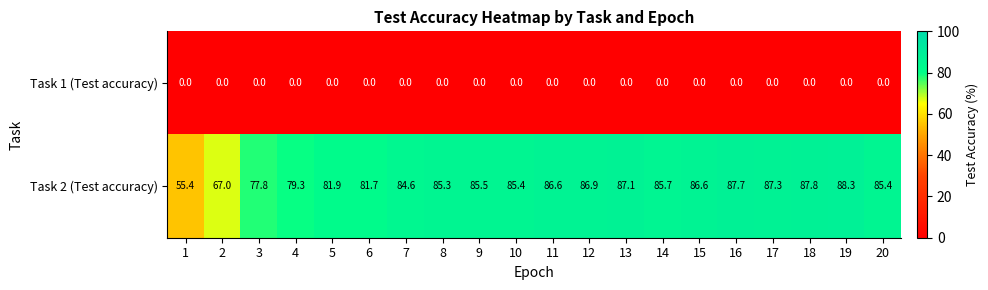

Which series has the largest total across all categories?

Task 2 (Test accuracy)